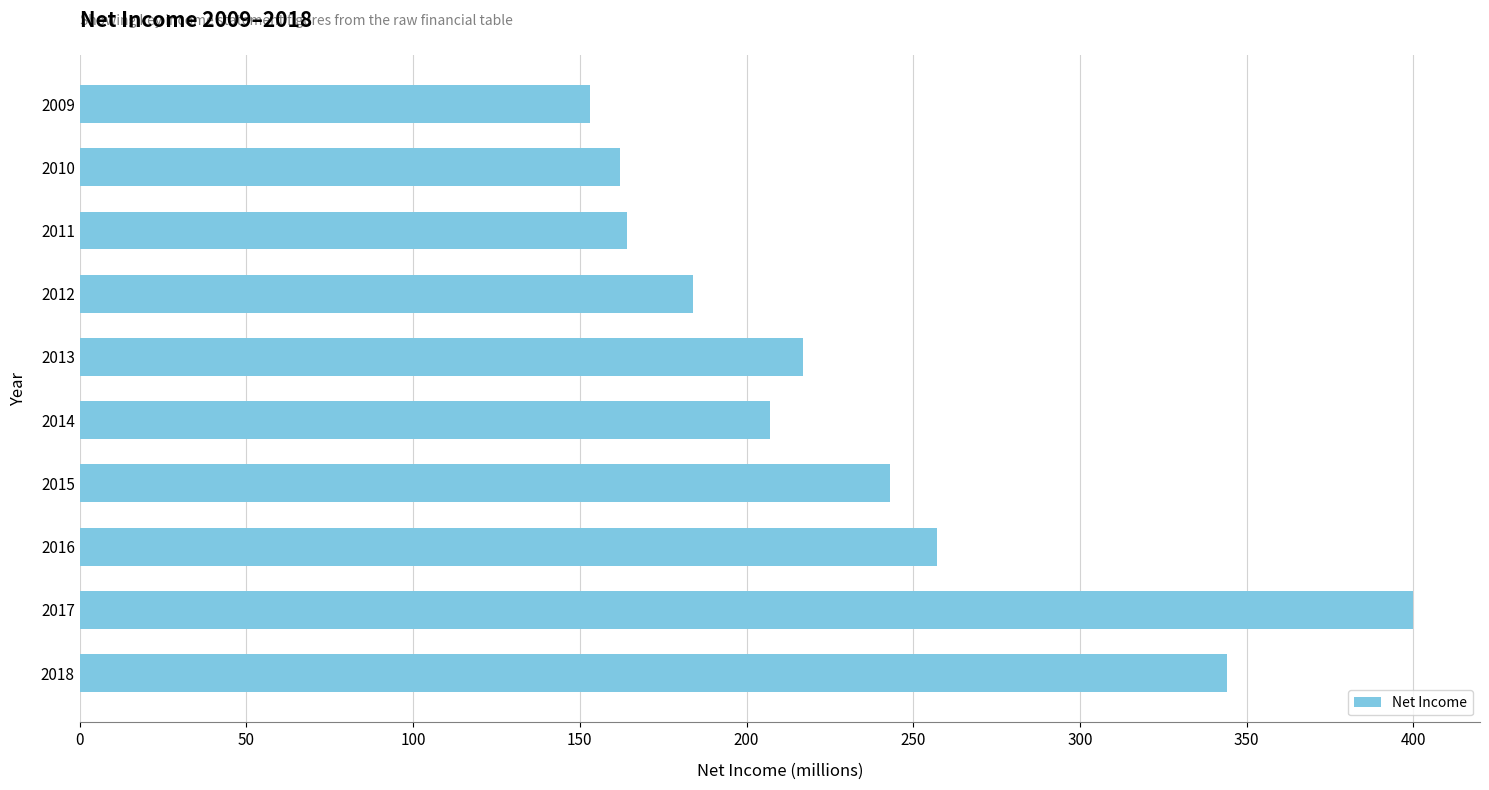

What is the ratio of the value at 2017 to the value at 2011?

2.4